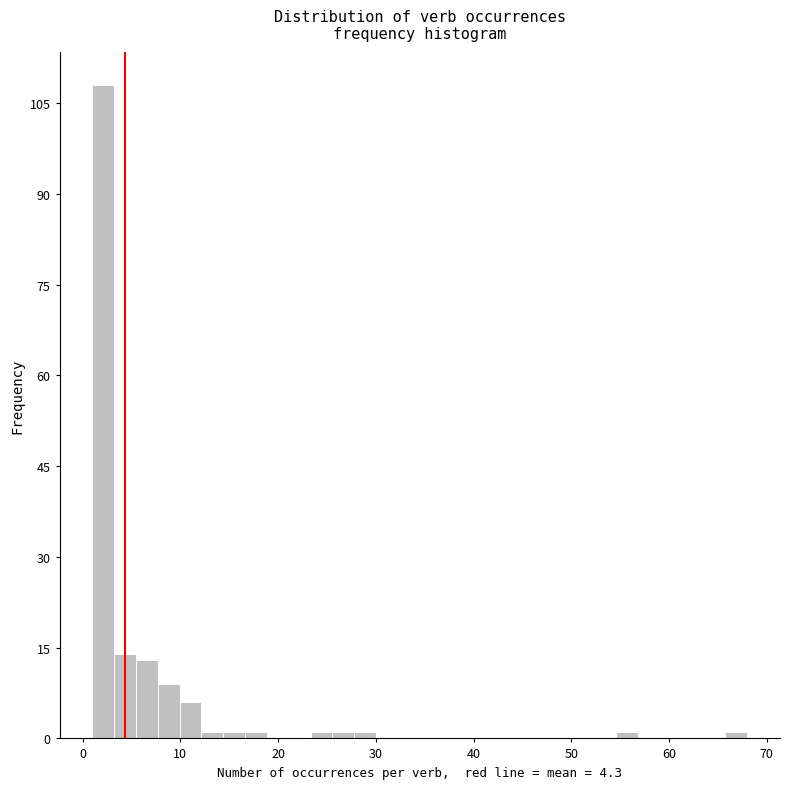

Read against the x-axis, roughly where is the centre of the tallest bar?

2